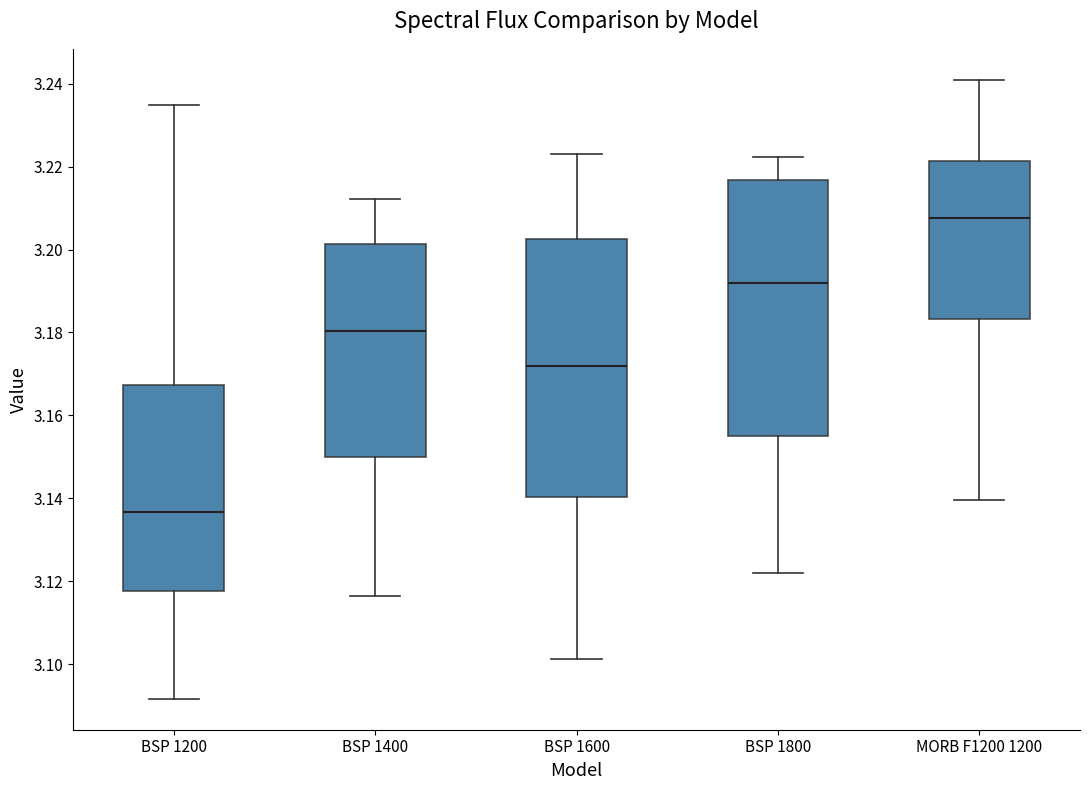

Reading left to right, read every box against the y-axis: the position of its median line, the range the box covers, and the ends of its whiskers. The values are not printed on the chart, so give them approximately, as read against the axis.

BSP 1200: median 3.136, box 3.118 to 3.168, whiskers 3.092 to 3.234
BSP 1400: median 3.180, box 3.150 to 3.202, whiskers 3.116 to 3.212
BSP 1600: median 3.172, box 3.140 to 3.202, whiskers 3.102 to 3.222
BSP 1800: median 3.192, box 3.156 to 3.216, whiskers 3.122 to 3.222
MORB F1200 1200: median 3.208, box 3.184 to 3.222, whiskers 3.140 to 3.240